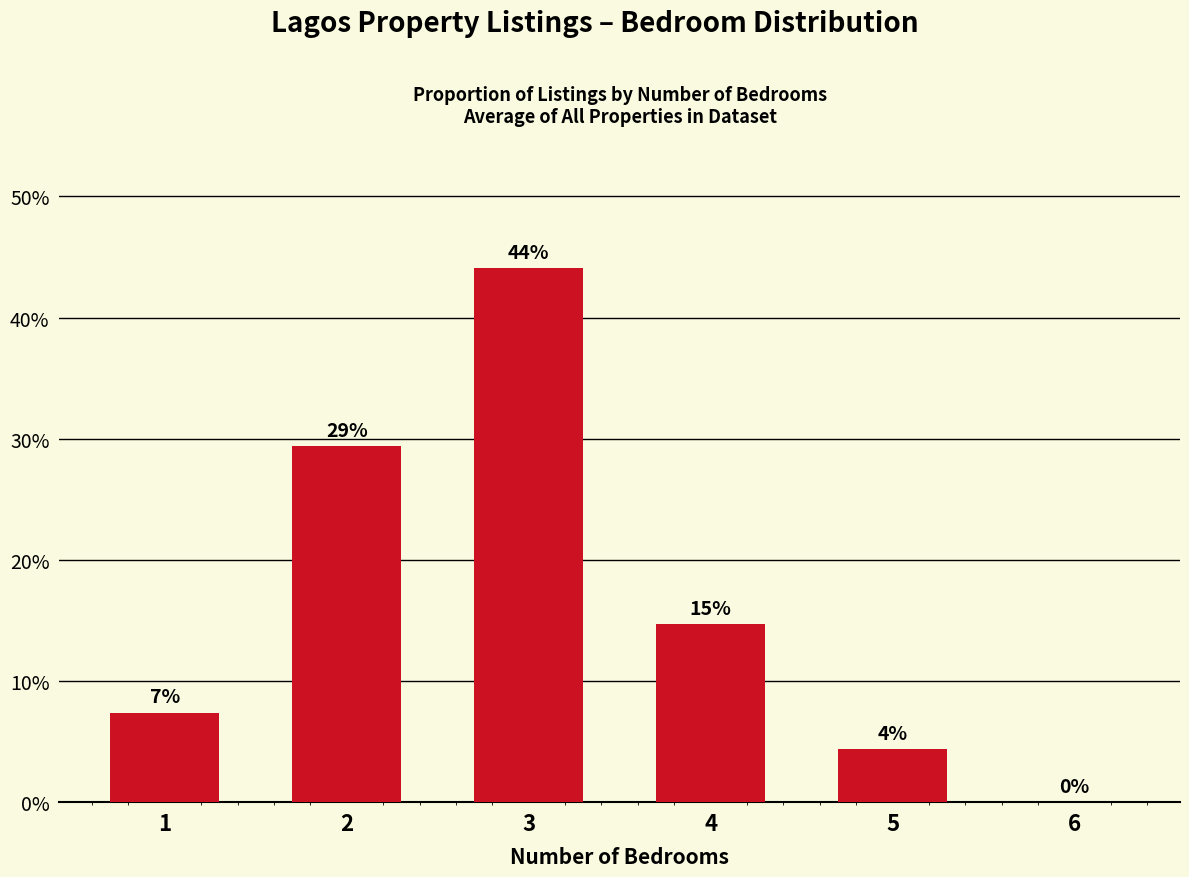

Are the bars horizontal?

No